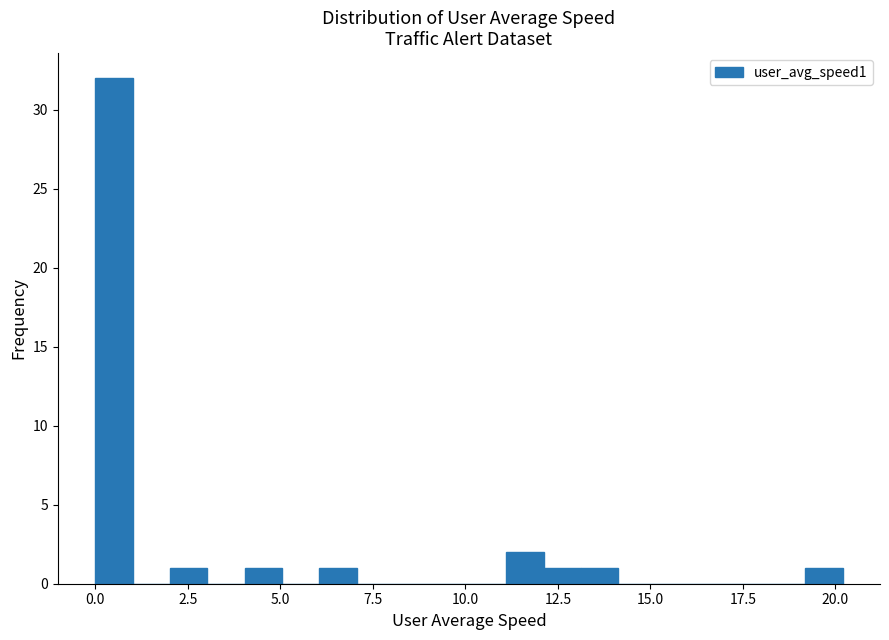

Read against the x-axis, roughly where is the centre of the tallest bar?

0.5